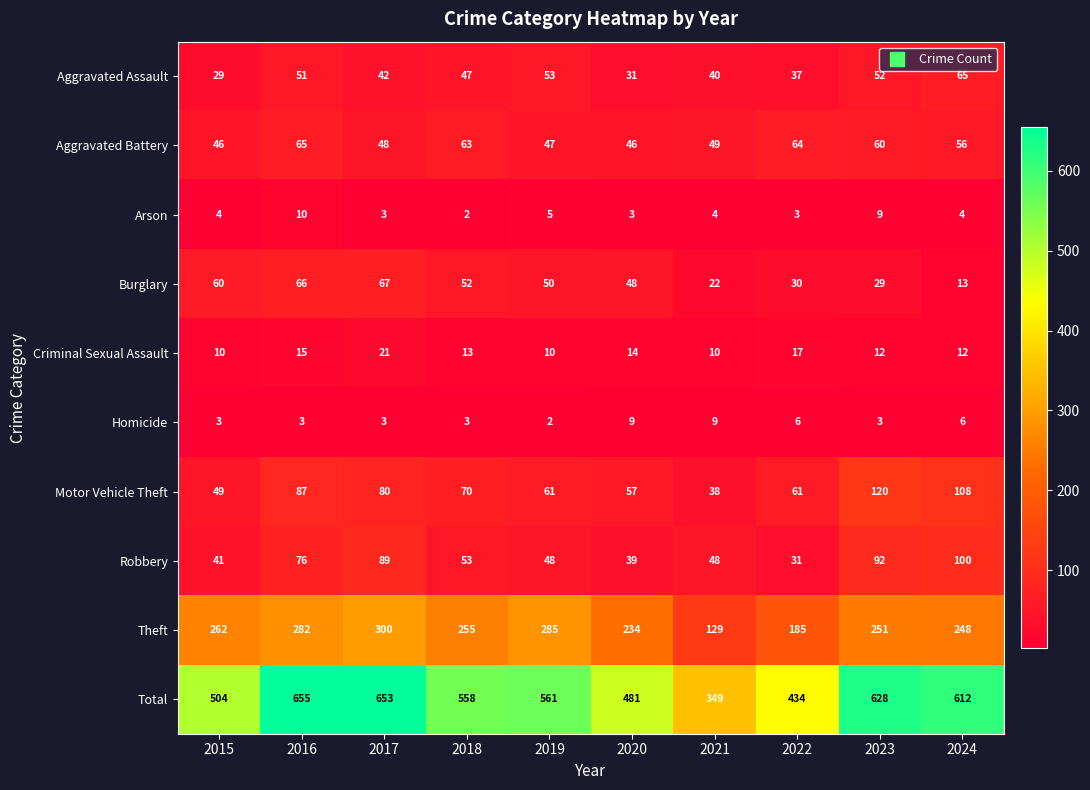

How many categories are shown in the chart?

10